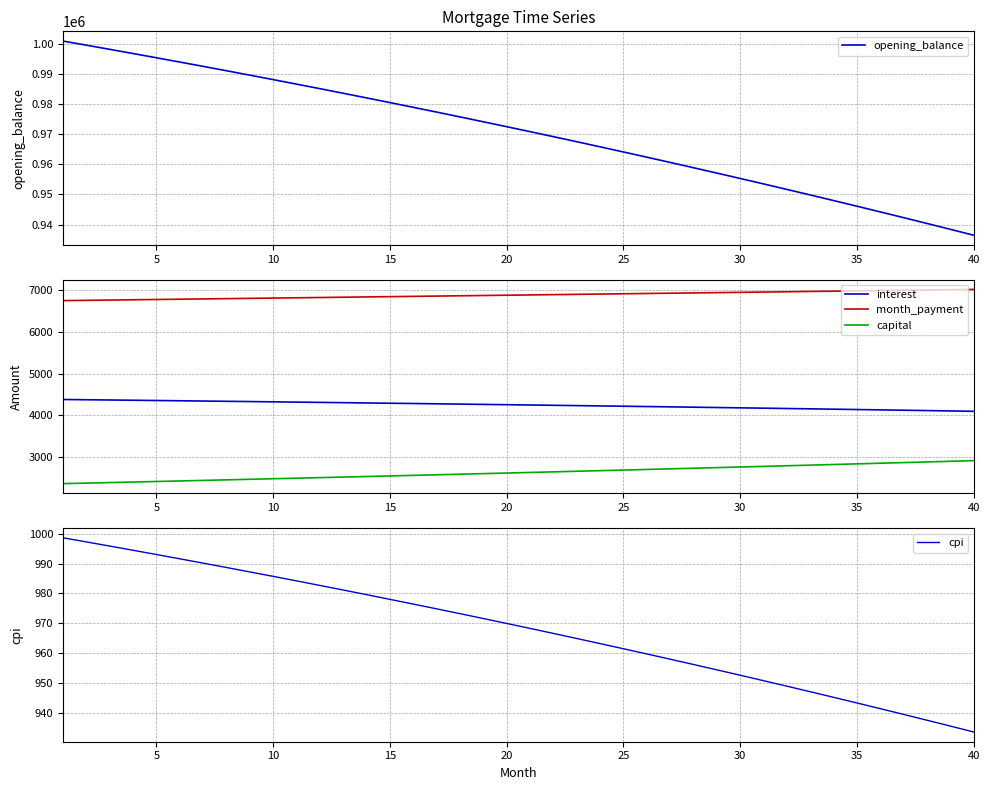

True or false: month_payment and capital cross at least once.

False